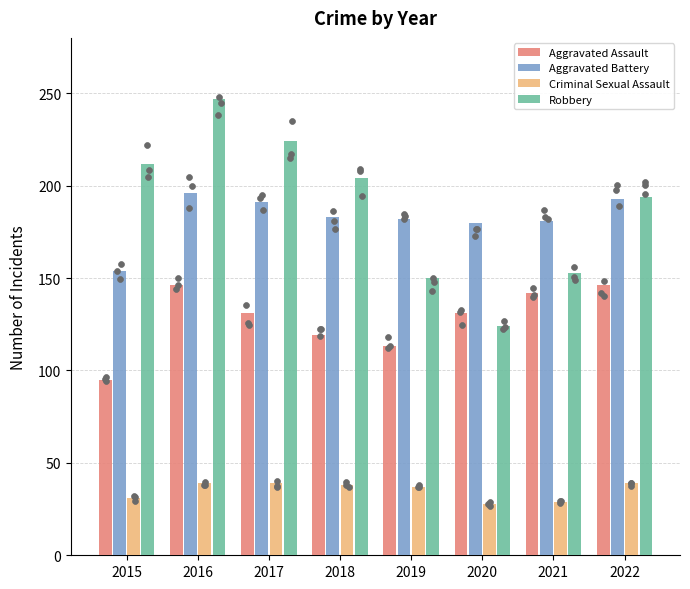

What are all the series names shown in the legend?

Aggravated Assault, Aggravated Battery, Criminal Sexual Assault, Robbery